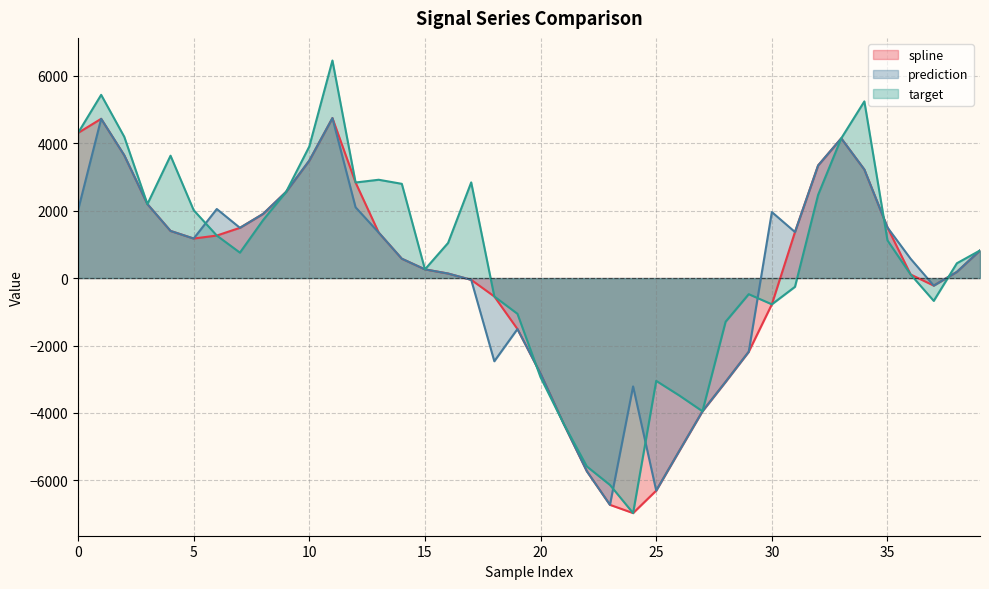

Is it true that target equals 1116.7 at 35?

True